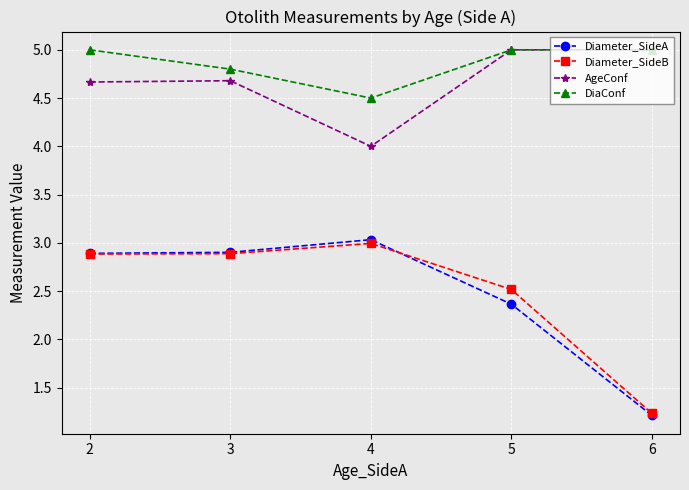

What is the minimum value for Diameter_SideA?

1.2